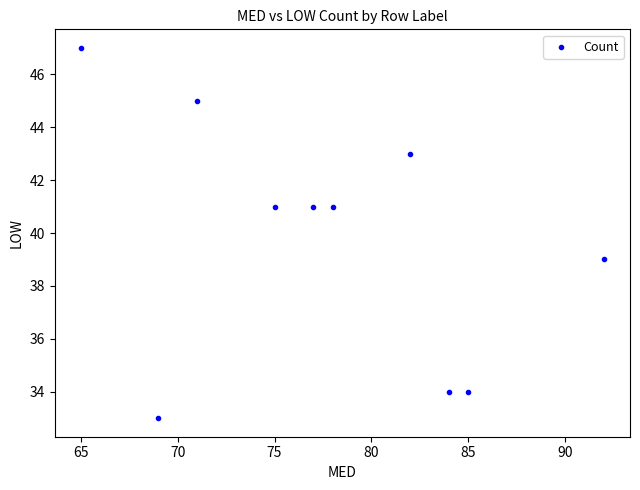

What is the range of X values (max minus min)?

27